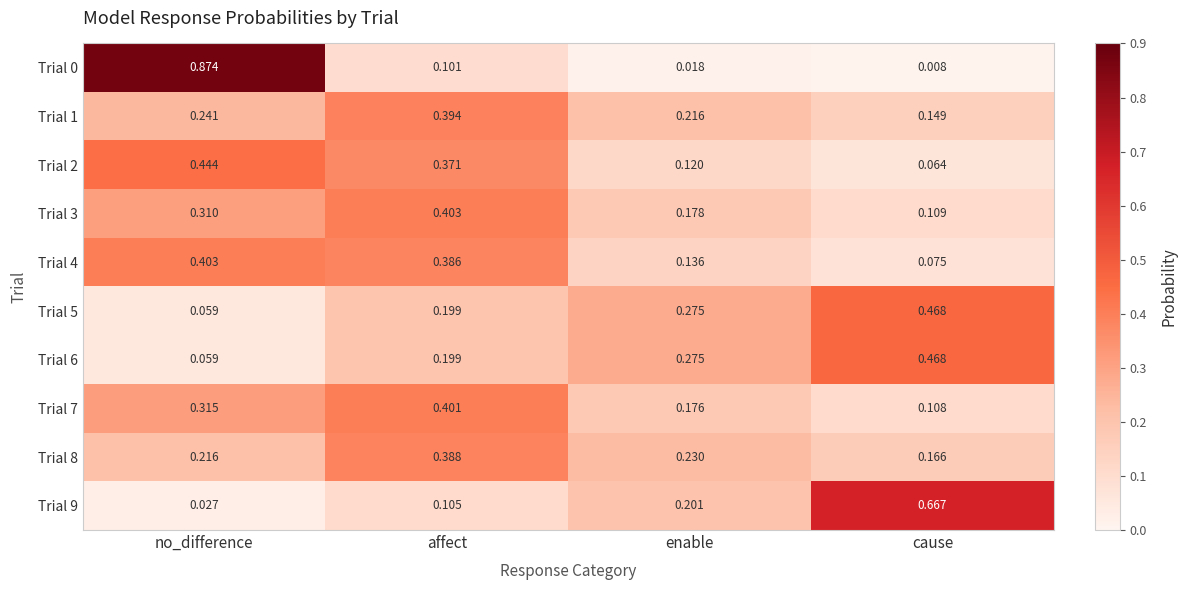

At which label does Trial 8 reach its peak?

affect